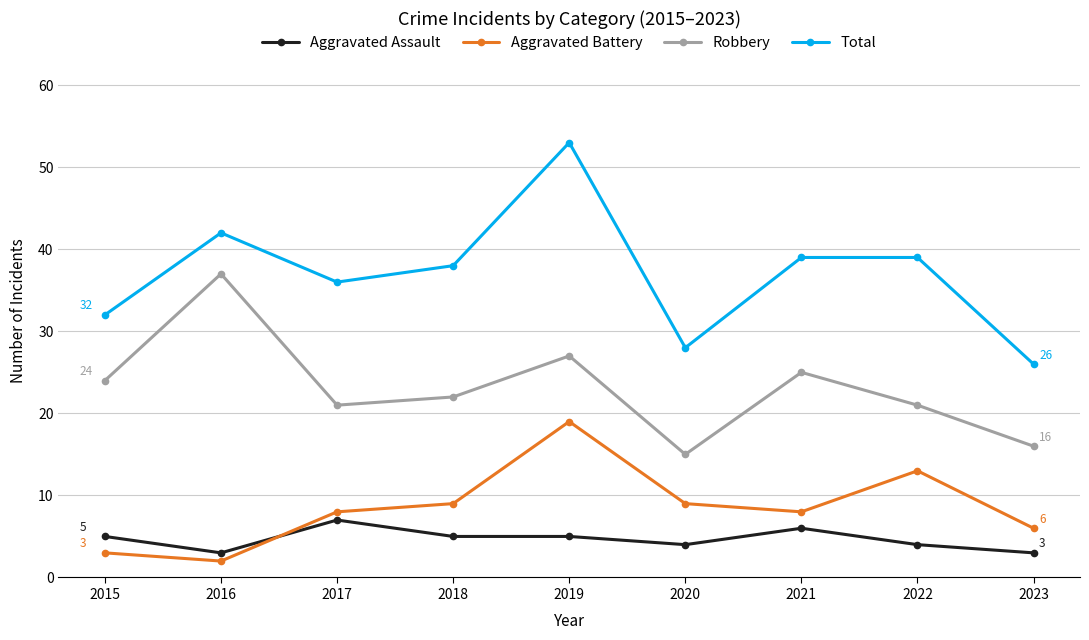

Which series changed the most between 2016 and 2018?

Robbery